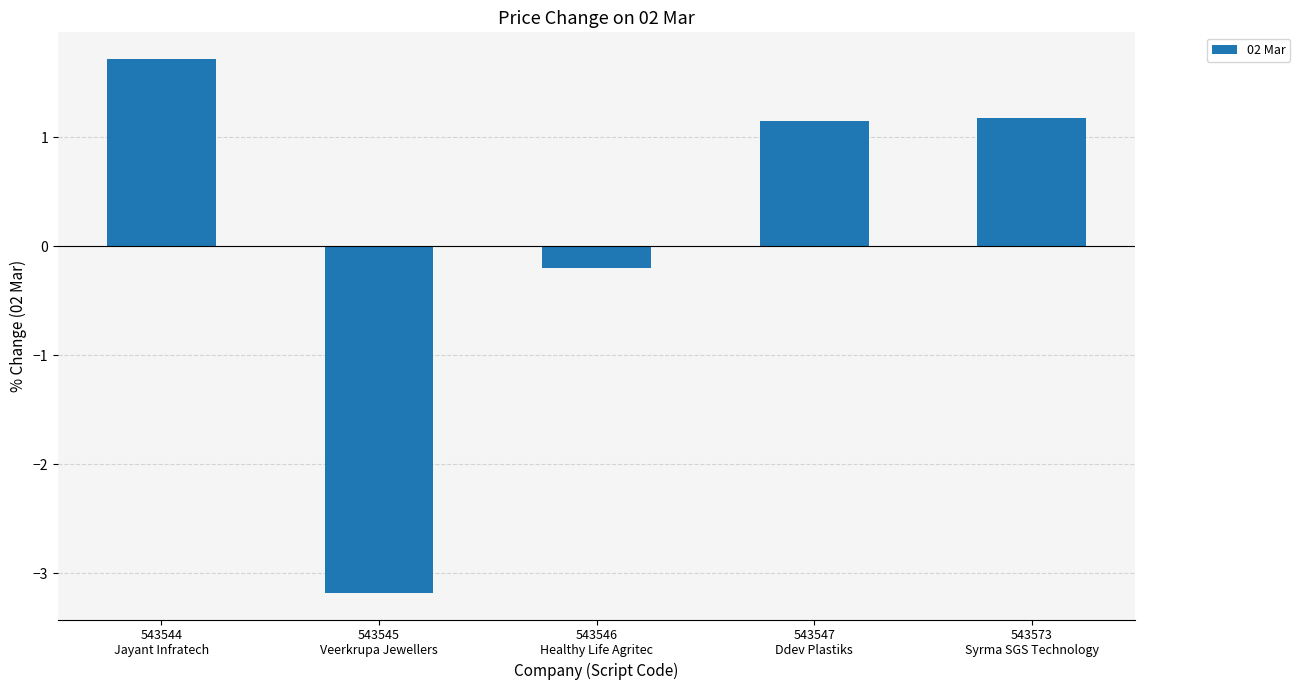

What is the minimum value shown in the chart?

-3.2